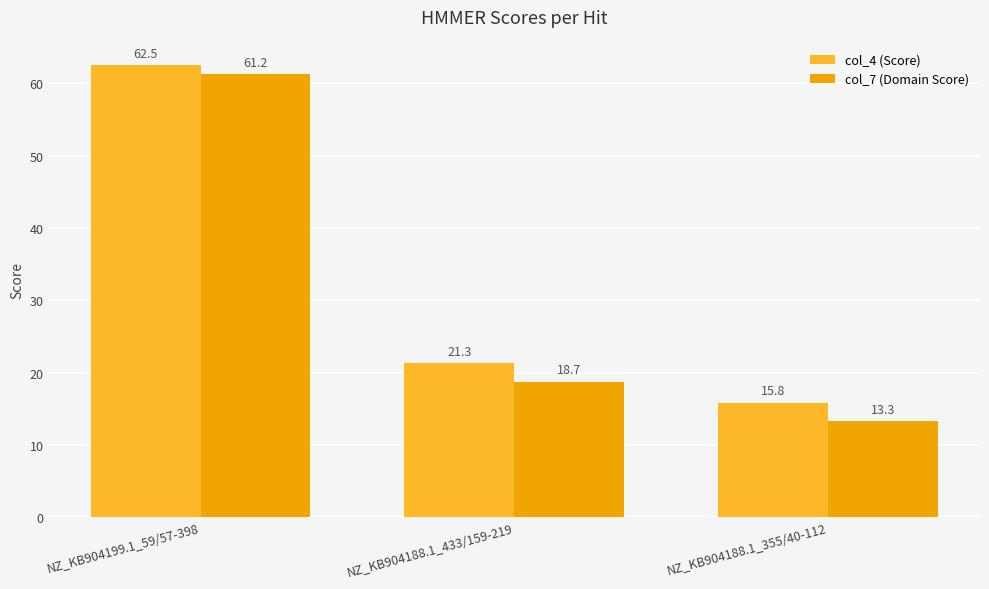

Reading left to right, transcribe all the data shown in this chart.

col_4 (Score): 62.5	21.3	15.8
col_7 (Domain Score): 61.2	18.7	13.3